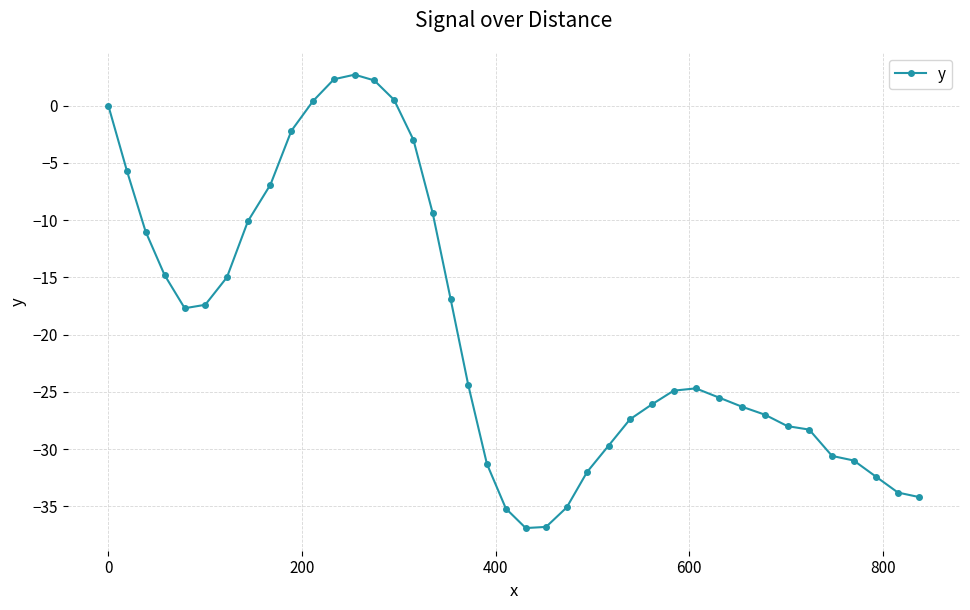

Is this an area chart (filled region under the line)?

No